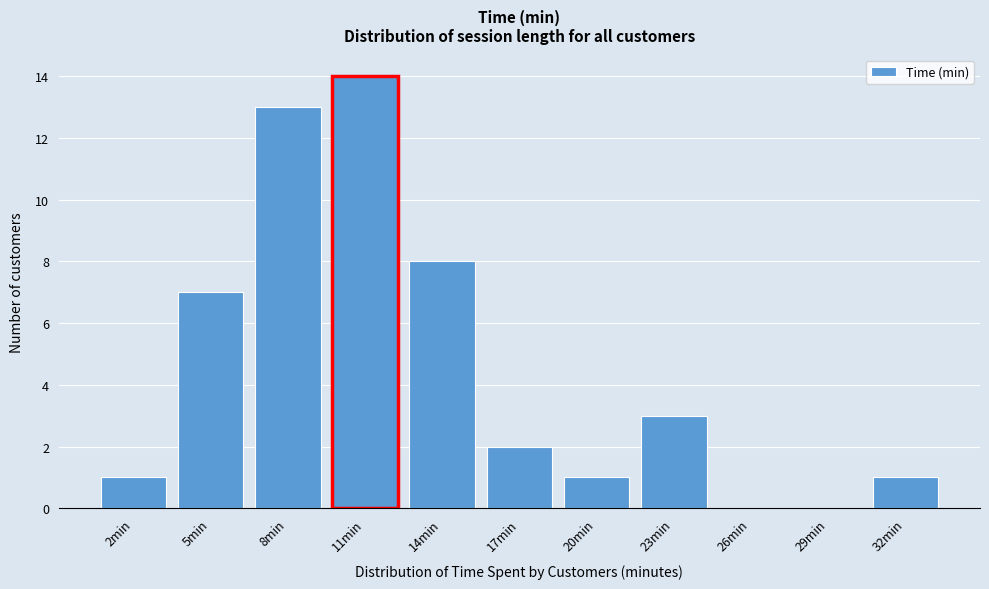

Reading left to right, extract all data points from this chart.

2min=1	5min=7	8min=13	11min=14	14min=8	17min=2	20min=1	23min=3	26min=0	29min=0	32min=1